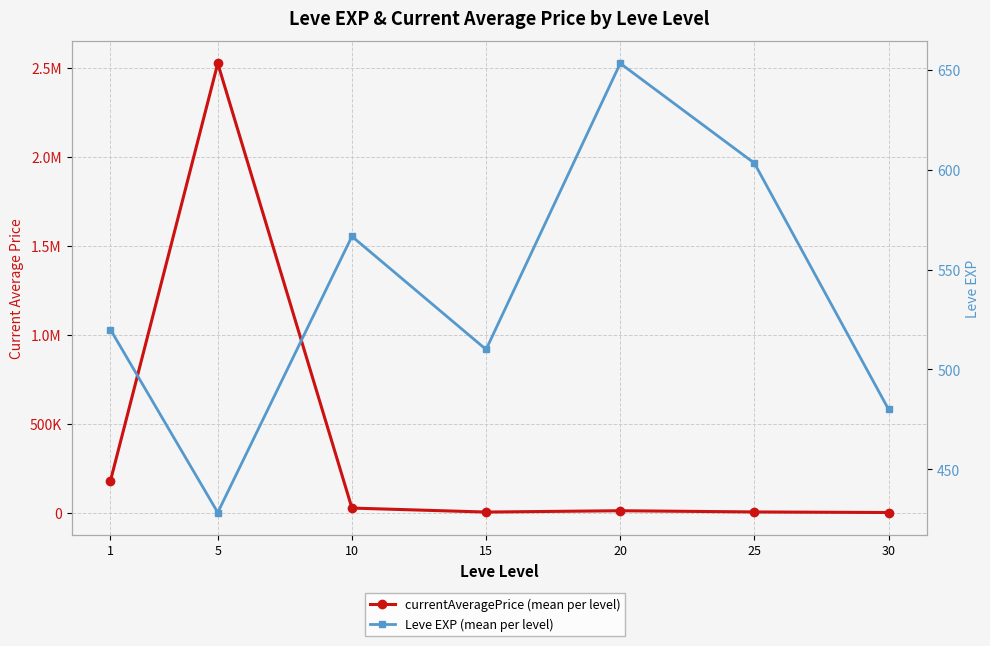

At which label is currentAveragePrice (mean per level) closest to 1264018?

1